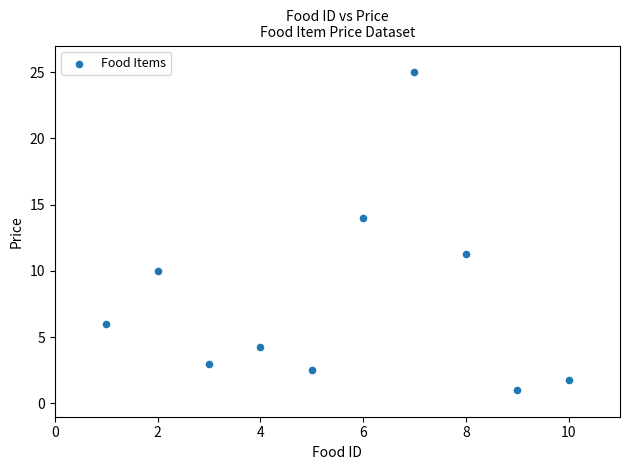

What is the average Y value?

7.9